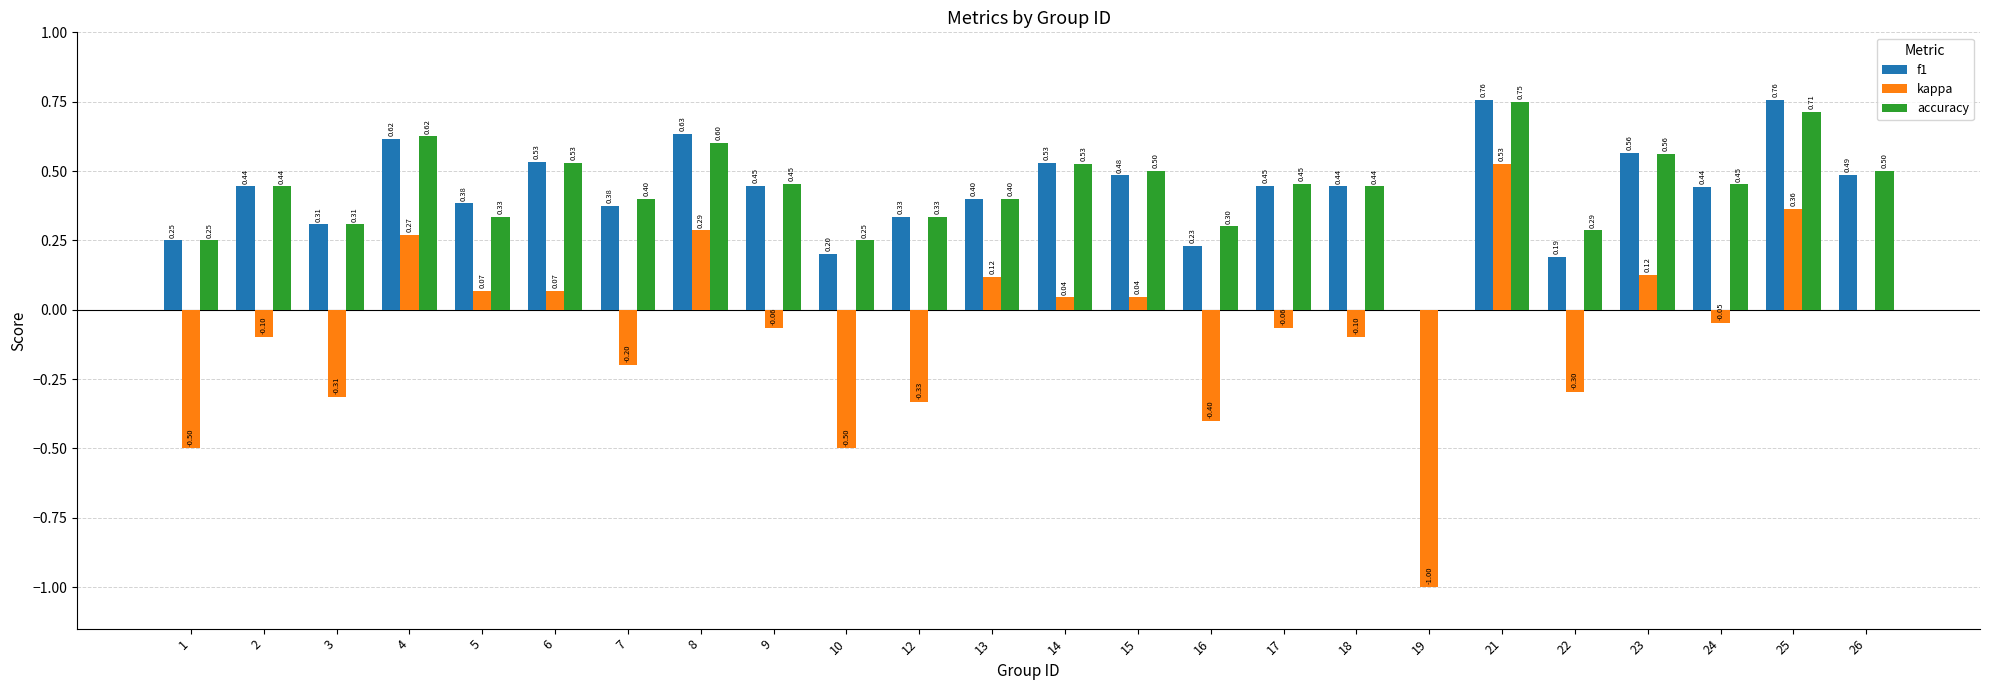

Which series has the largest total across all categories?

accuracy